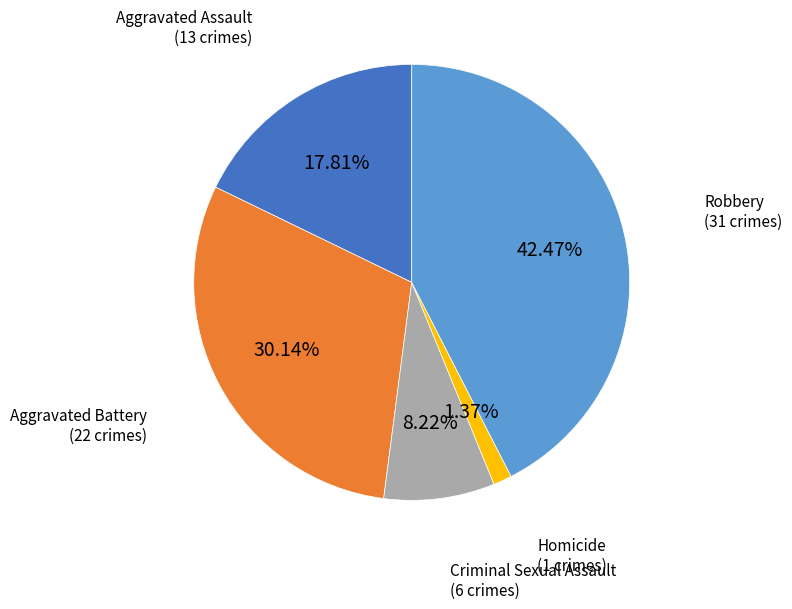

What percentage is the Robbery slice, to the nearest percent?

42%